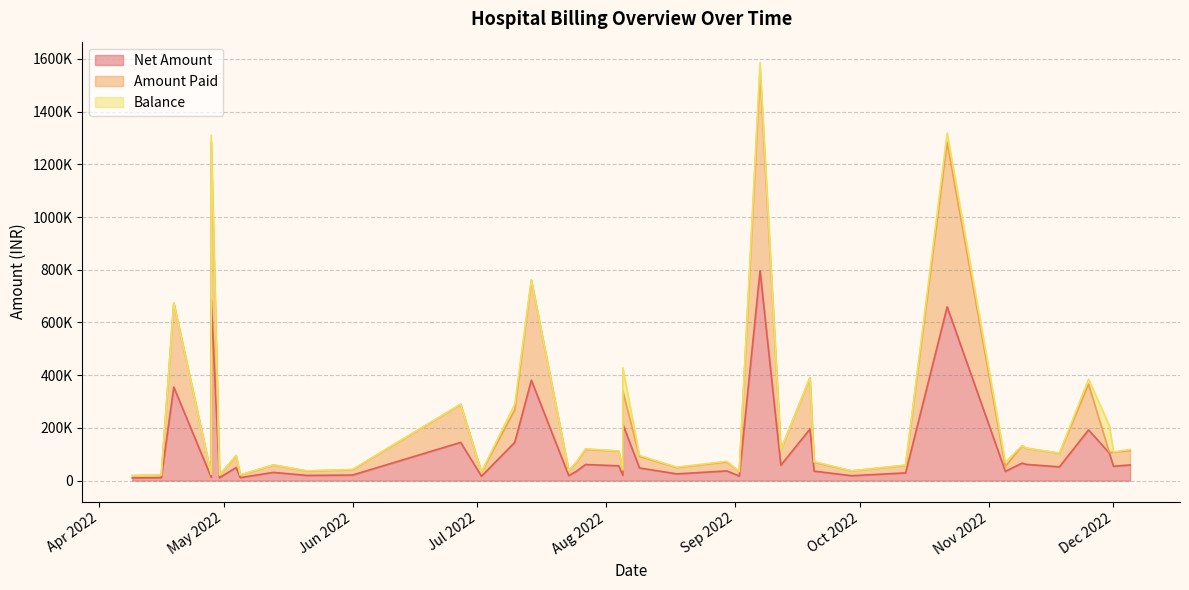

Reading left to right, list all the values displayed in this chart.

Net Amount: 10167	11474	355096	12835	686826	11200	49873	11460	31430	19825	21239	145128	16777	145020	381017	19035	37266	61249	56333	214017	20363	48229	25568	36941	17637	796785	58578	195573	36202	18717	29452	659342	35143	66435	61786	52237	192492	104599	54529	59708
Amount Paid: 8683	9787	318942	10787	598439	9626	44648	9567	27778	16657	20339	144228	16037	123214	379243	18135	35430	57443	55732	125475	19808	44196	24298	34219	17037	754267	58057	194763	33858	18164	28622	624490	18846	65920	61119	51622	173680	2633	53589	54339
Balance: 564	610	716	850	25248	505	884	1000	705	825	900	900	740	21583	1774	900	1836	2141	601	88542	555	3345	1248	2366	600	35021	521	810	2024	553	830	34852	16191	515	667	615	18812	101966	940	4436